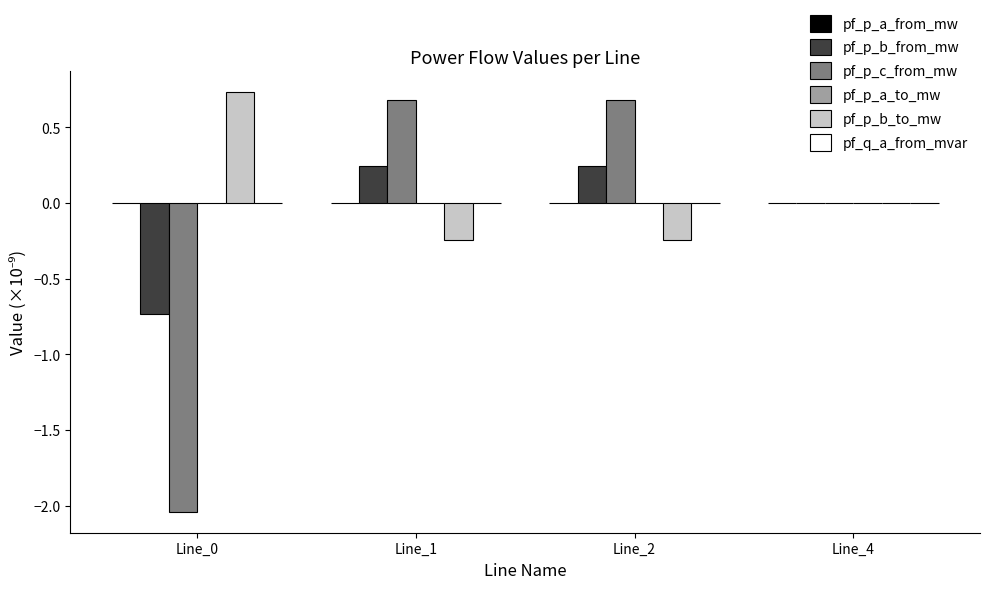

True or false: pf_p_c_from_mw has a value of -3.6 at Line_0.

False